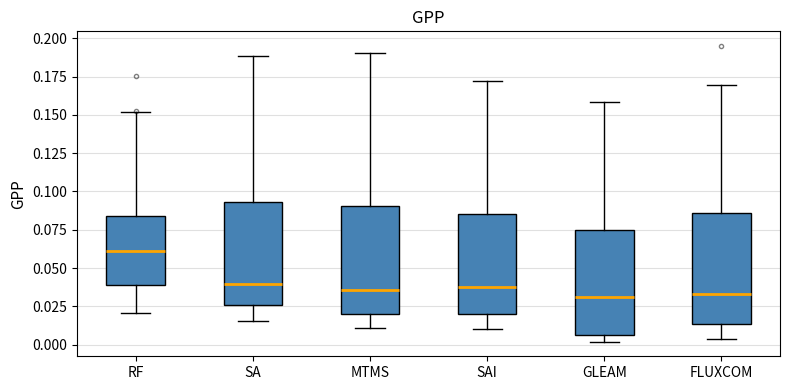

Reading left to right, read every box against the y-axis: the position of its median line, the range the box covers, and the ends of its whiskers. The values are not printed on the chart, so give them approximately, as read against the axis.

RF: median 0.060, box 0.040 to 0.085, whiskers 0.020 to 0.150
SA: median 0.040, box 0.025 to 0.095, whiskers 0.015 to 0.190
MTMS: median 0.035, box 0.020 to 0.090, whiskers 0.010 to 0.190
SAI: median 0.040, box 0.020 to 0.085, whiskers 0.010 to 0.170
GLEAM: median 0.030, box 0.005 to 0.075, whiskers 0.000 to 0.160
FLUXCOM: median 0.035, box 0.015 to 0.085, whiskers 0.005 to 0.170